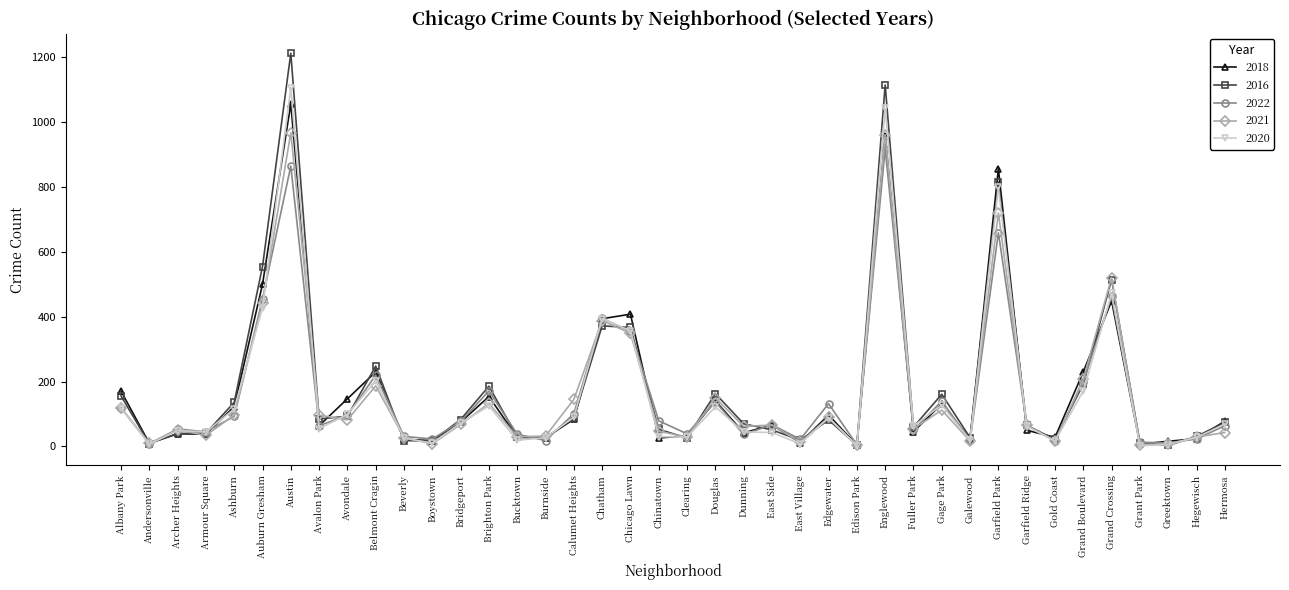

At which label does 2018 first exceed 66?

Albany Park